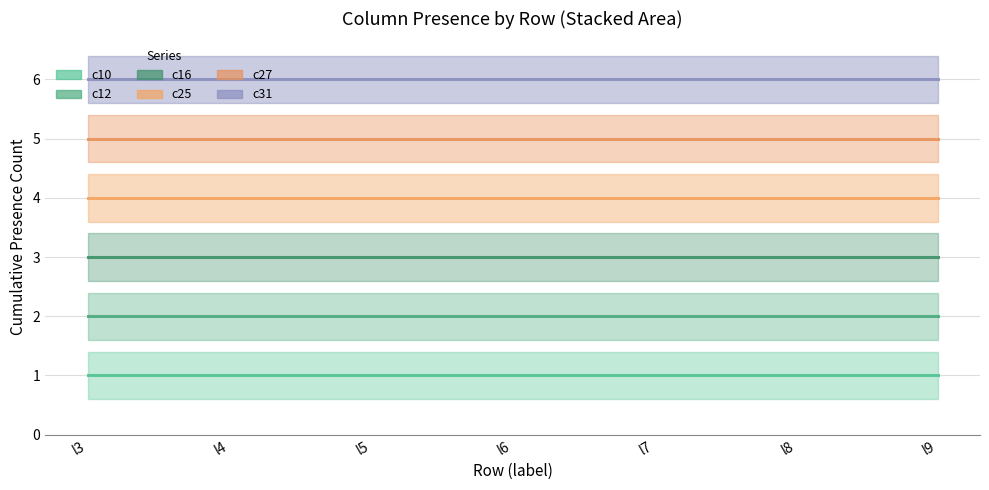

True or false: c25 has more than 2 interior local peaks.

False